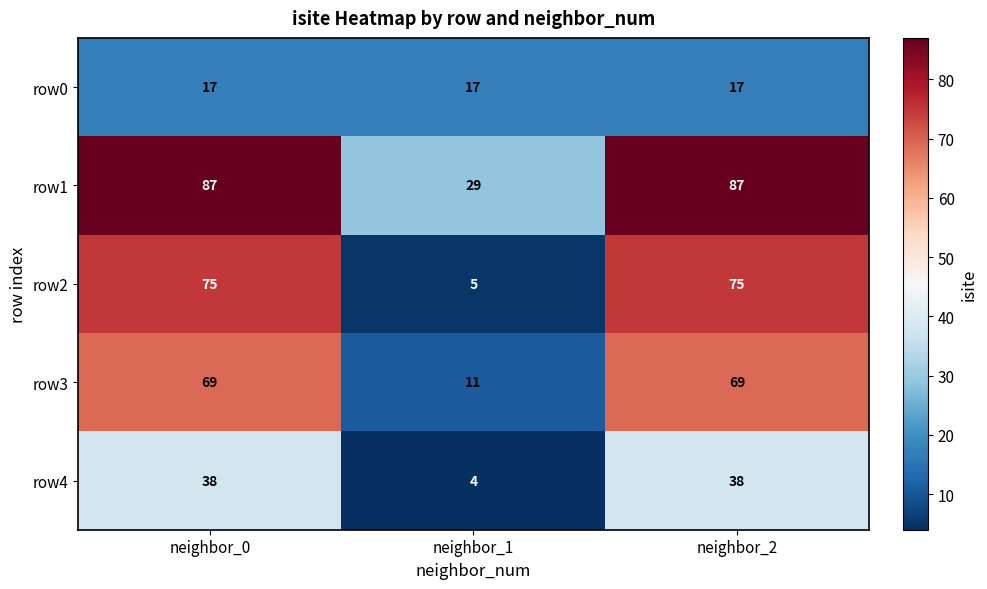

Reading left to right, list all the values displayed in this chart.

row0: neighbor_0=17	neighbor_1=17	neighbor_2=17
row1: neighbor_0=87	neighbor_1=29	neighbor_2=87
row2: neighbor_0=75	neighbor_1=5	neighbor_2=75
row3: neighbor_0=69	neighbor_1=11	neighbor_2=69
row4: neighbor_0=38	neighbor_1=4	neighbor_2=38